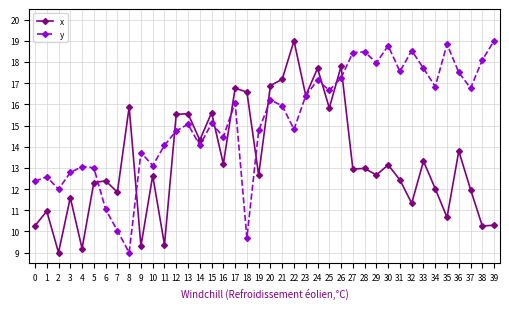

What is the value of the y point at the 28th from the left?

18.4